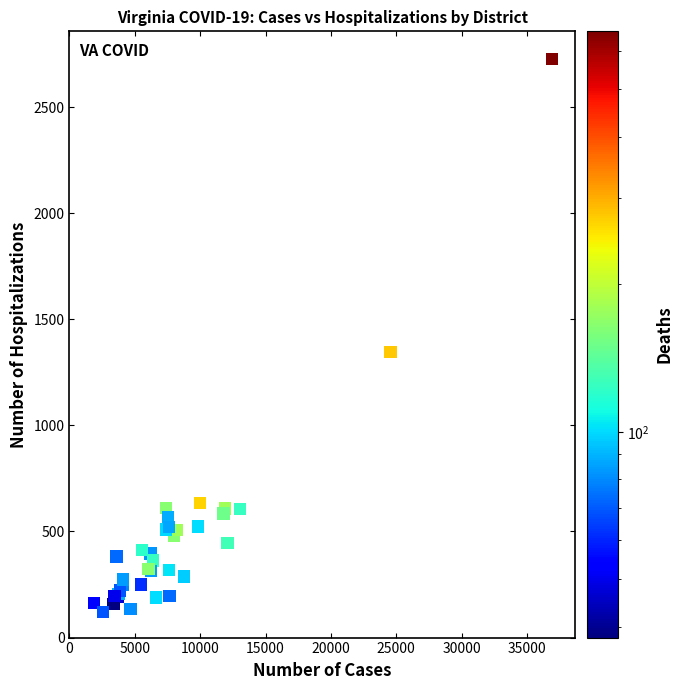

What Y value in the scatter plot is closest to 1423?

1345